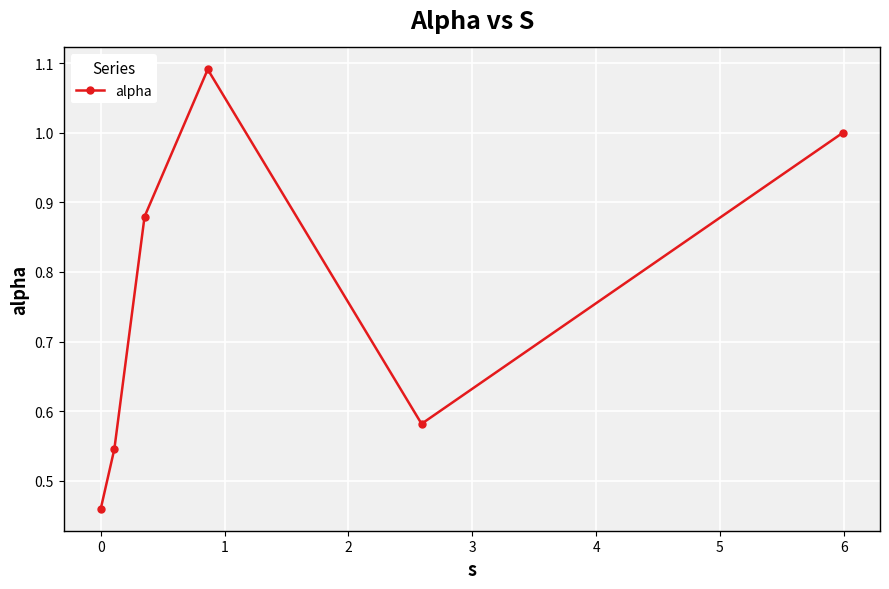

What is the value of the 6th point from the left?

1.0